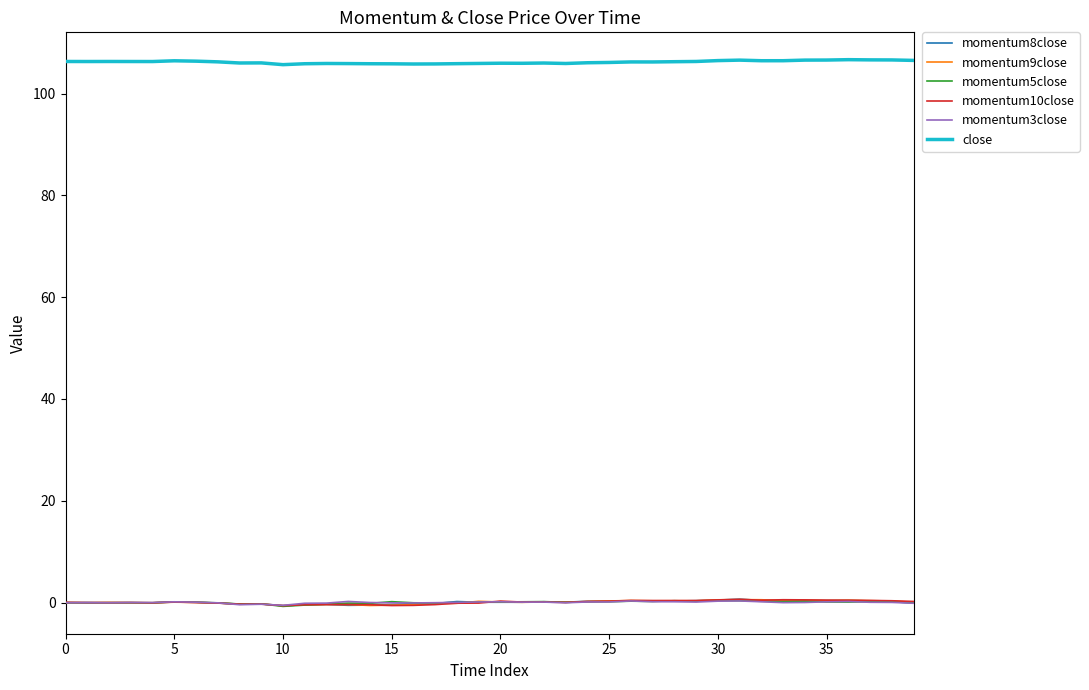

What is the minimum value for close?

105.7